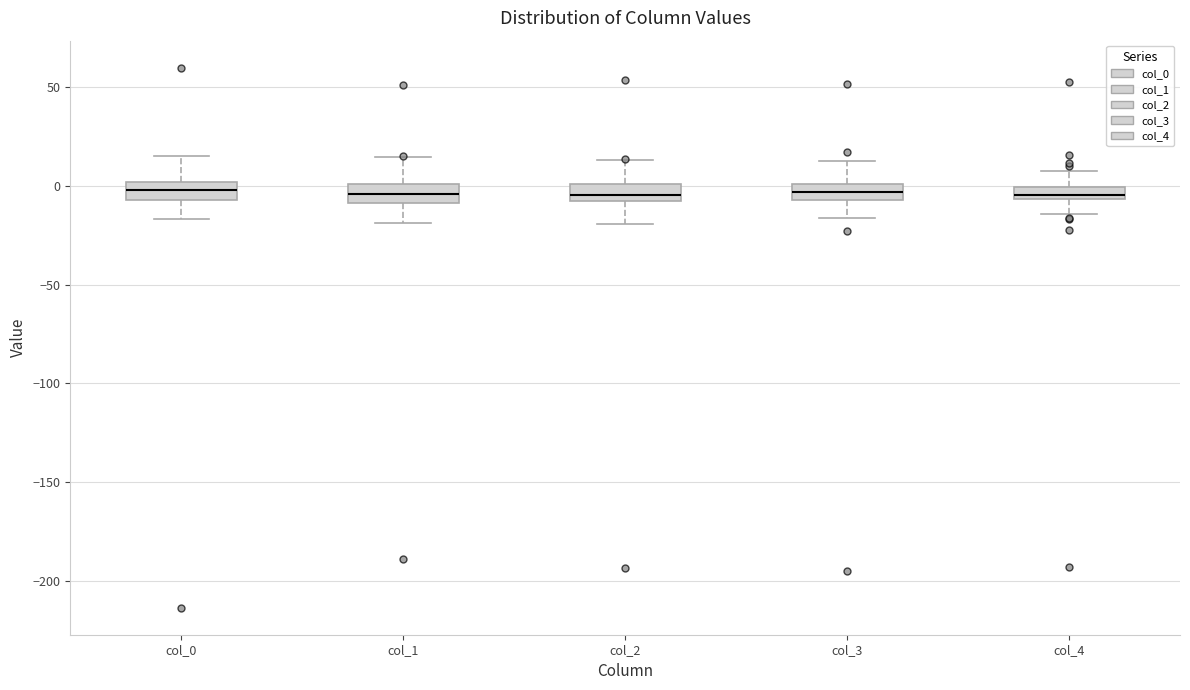

Where does the lower whisker of the box for col_4 end on the y-axis? The values are not printed on the chart, so give them approximately, as read against the axis.

-15